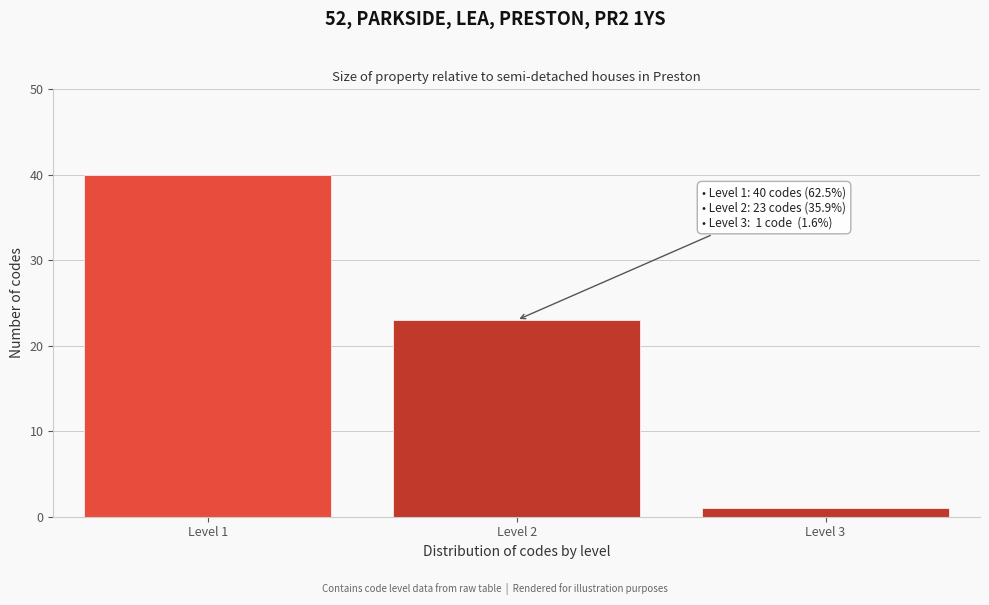

Reading left to right, list all the values displayed in this chart.

40	23	1